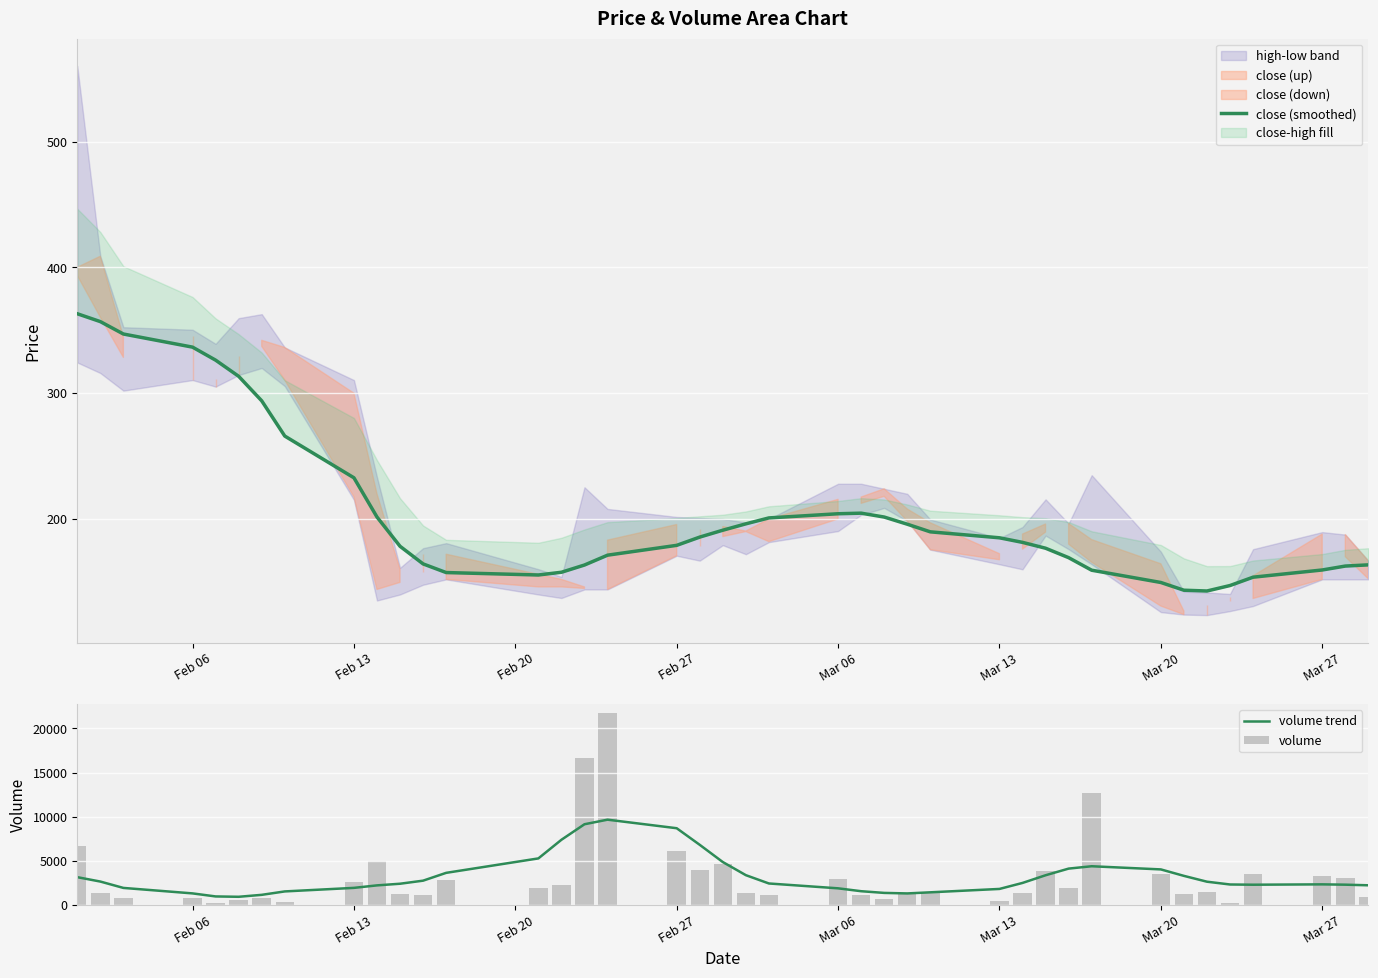

What is the difference between the second highest and minimum values in the volume series?

16412.4